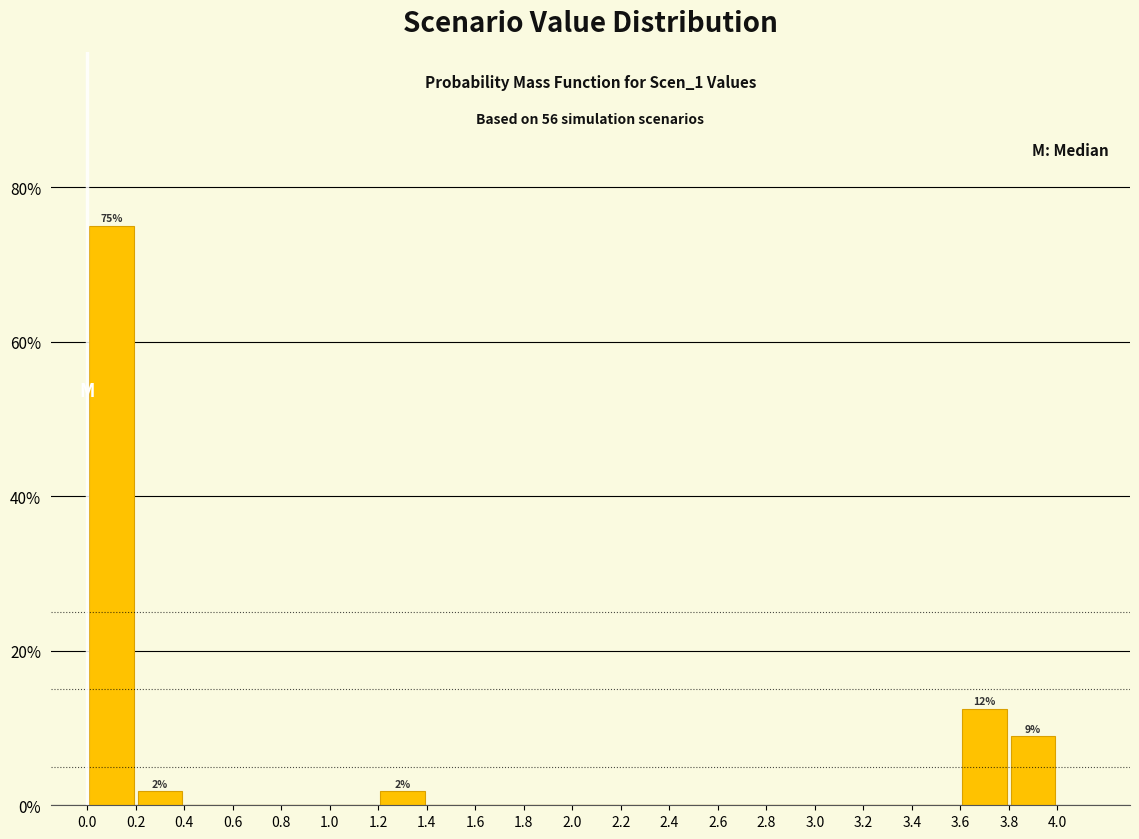

Which range on the x-axis has the tallest bar?

0.0 to 0.2